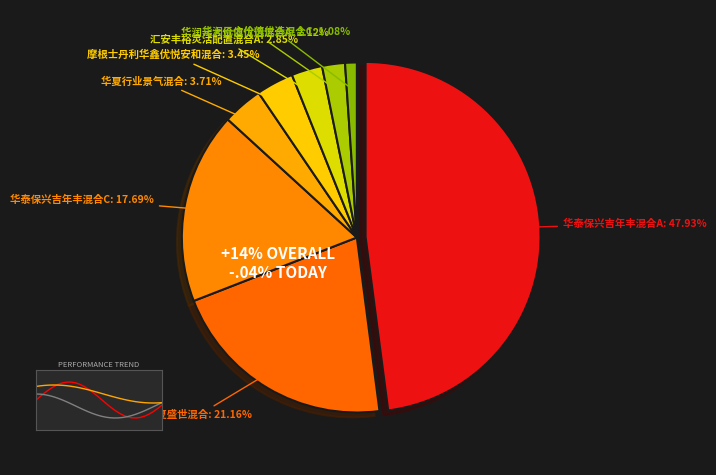

Which slice is the largest?

华泰保兴吉年丰混合A